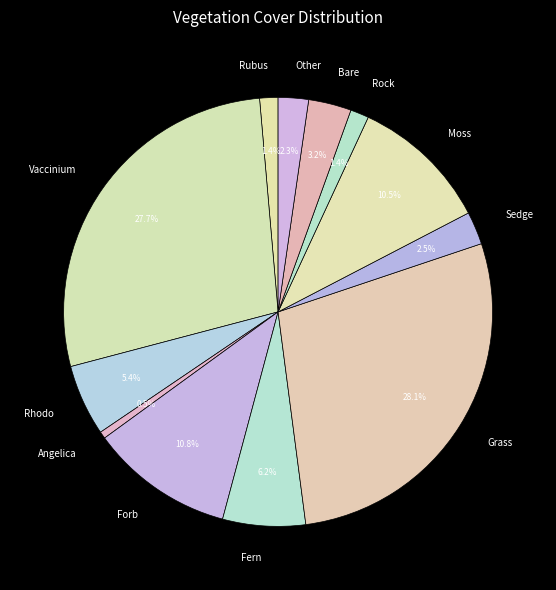

True or false: Fern accounts for 19% of the total.

False